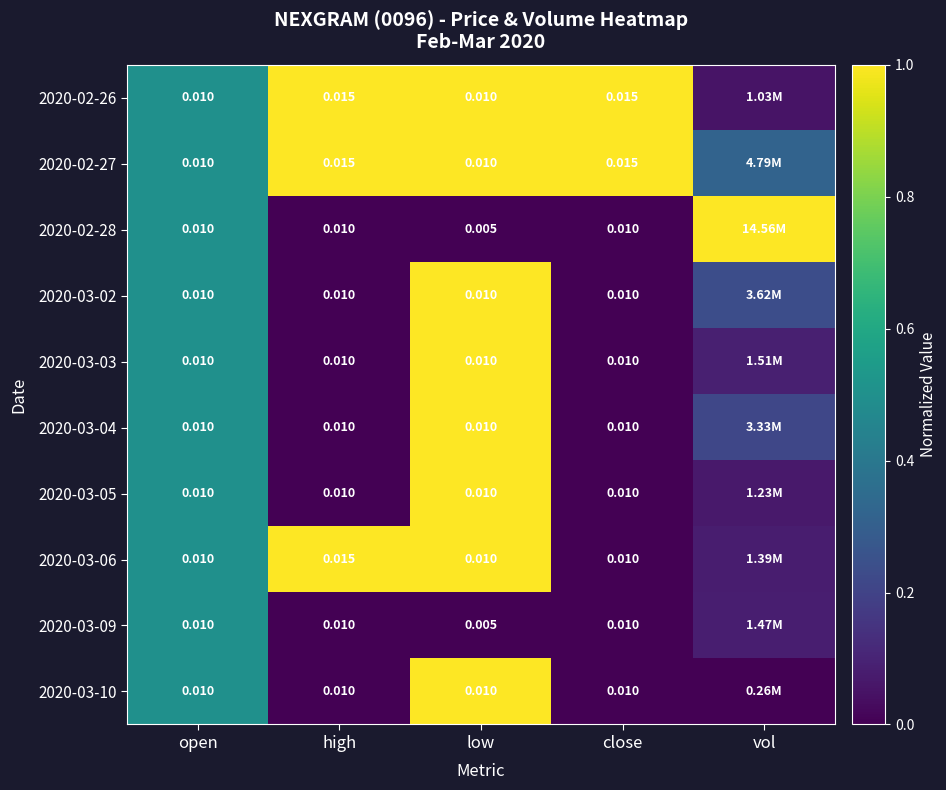

Which series has the widest spread of values?

2020-02-28